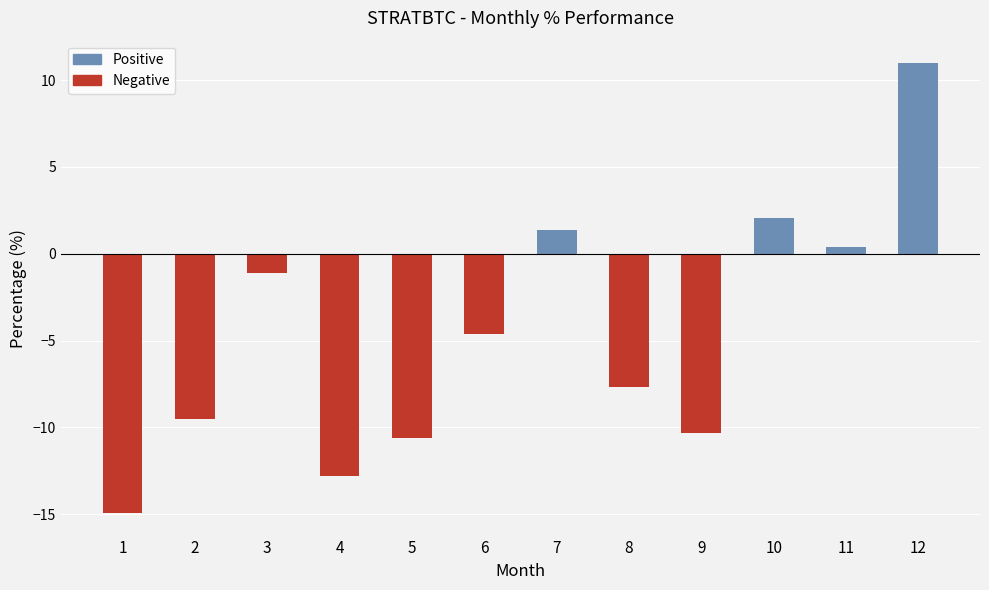

Count the number of categories in the chart.

12